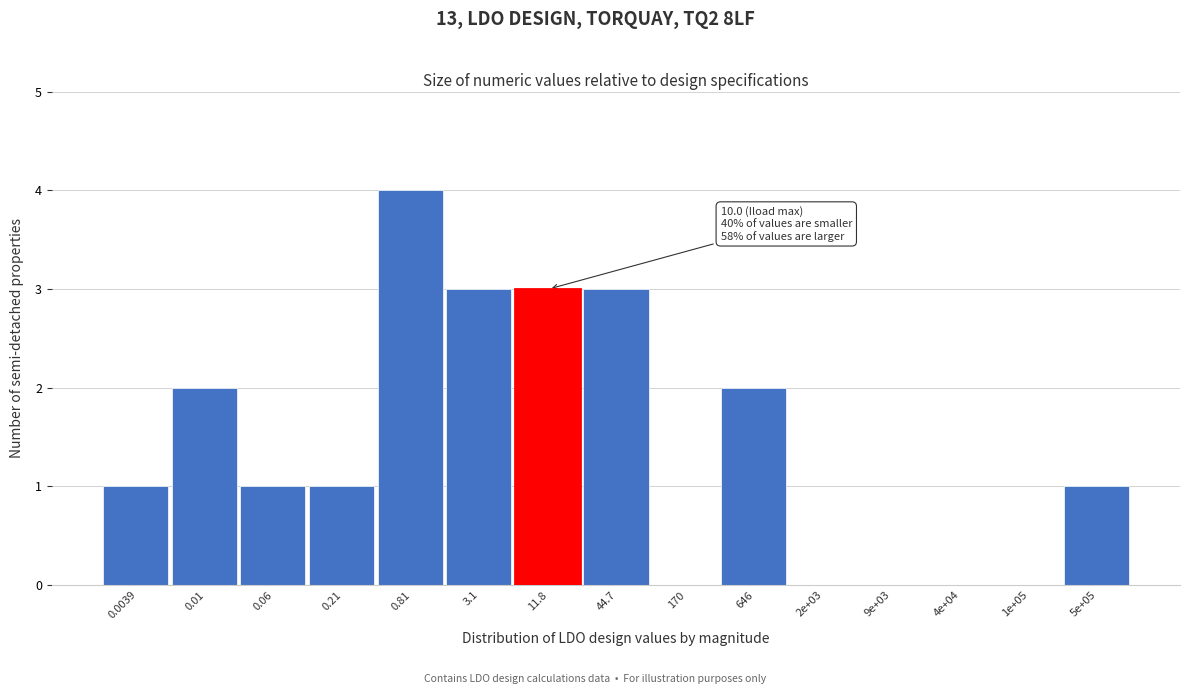

Reading left to right, list all the values displayed in this chart.

0.0039=1	0.01=2	0.06=1	0.21=1	0.81=4	3.1=3	11.8=3	44.7=3	170=0	646=2	2e+03=0	9e+03=0	4e+04=0	1e+05=0	5e+05=1